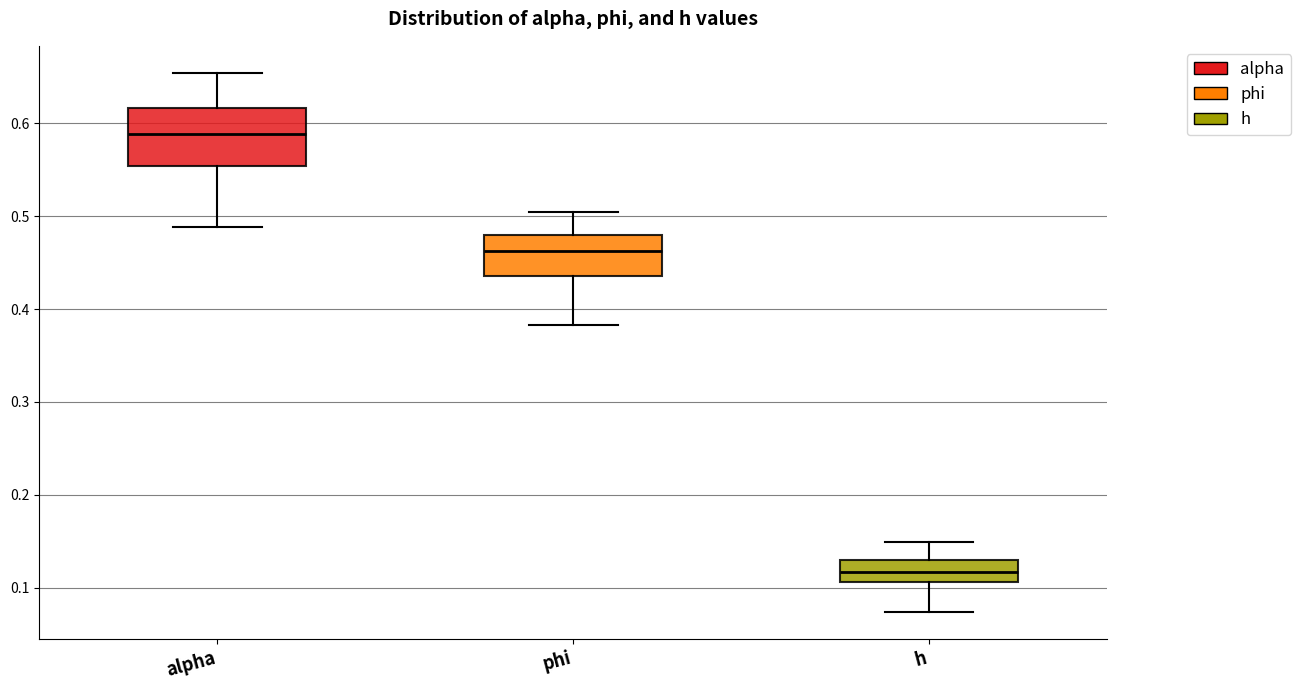

Reading left to right, read every box against the y-axis: the position of its median line, the range the box covers, and the ends of its whiskers. The values are not printed on the chart, so give them approximately, as read against the axis.

alpha: median 0.59, box 0.55 to 0.62, whiskers 0.49 to 0.65
phi: median 0.46, box 0.44 to 0.48, whiskers 0.38 to 0.50
h: median 0.12, box 0.11 to 0.13, whiskers 0.07 to 0.15